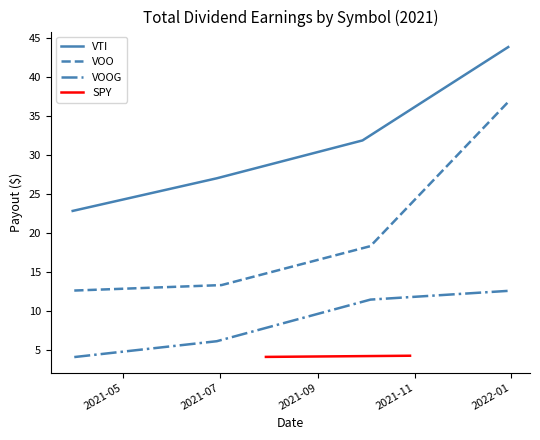

True or false: VOO has more than 2 points higher than both neighbors.

False